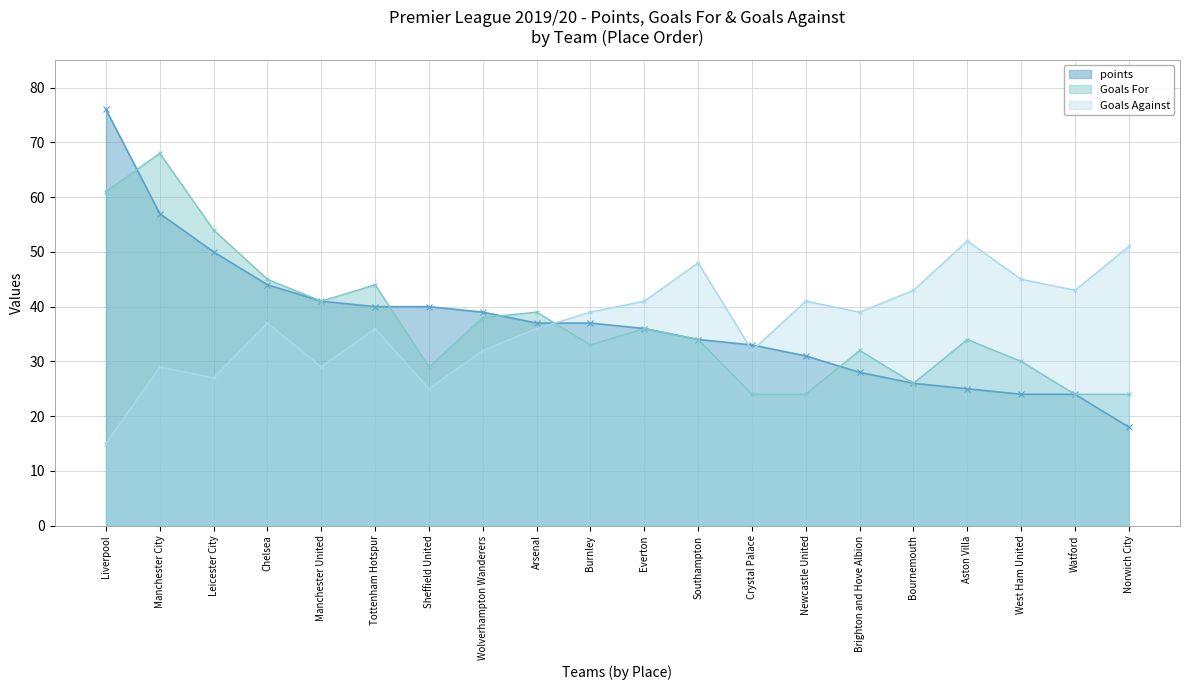

What is the highest value of the Goals For series?

68